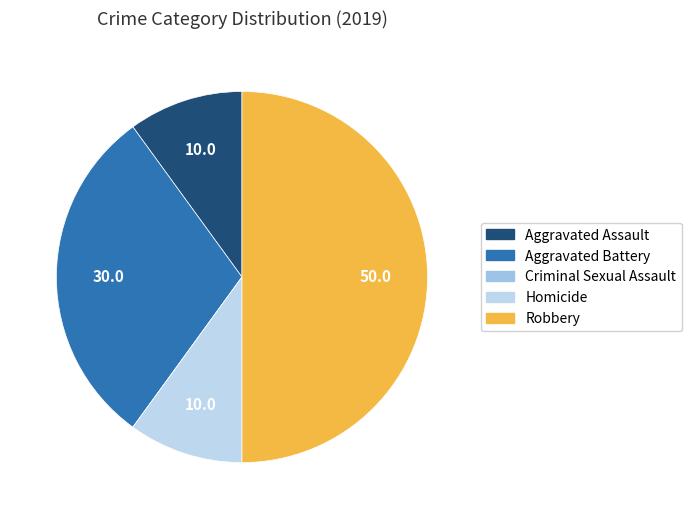

To the nearest percent, what is the combined percentage of Robbery and Homicide?

60%